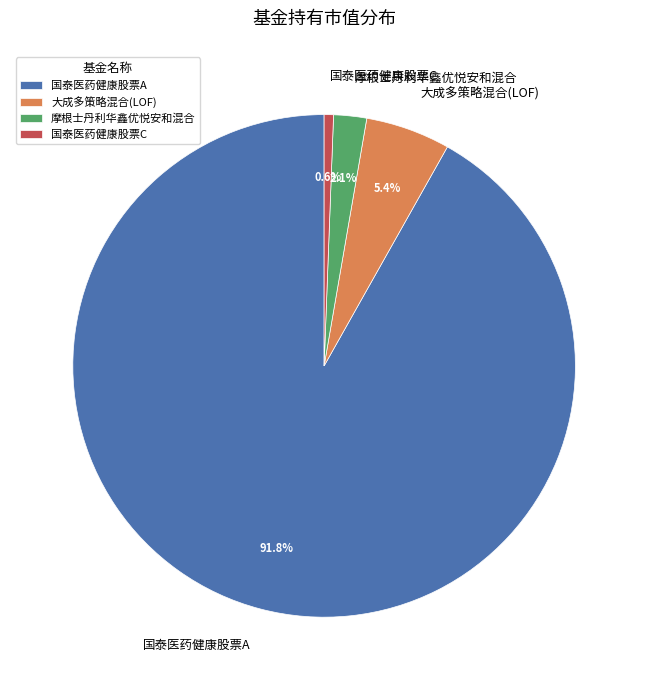

To the nearest percent, what is the difference between the largest and smallest slice percentages?

91%